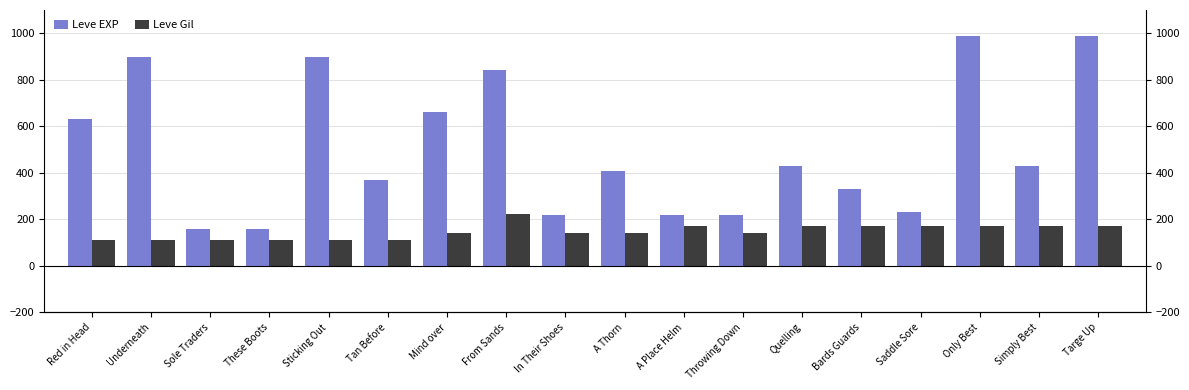

List the labels in order of Leve EXP value, largest first.

Only Best, Targe Up, Underneath, Sticking Out, From Sands, Mind over, Red in Head, Quelling, Simply Best, A Thorn, Tan Before, Bards Guards, Saddle Sore, In Their Shoes, A Place Helm, Throwing Down, Sole Traders, These Boots